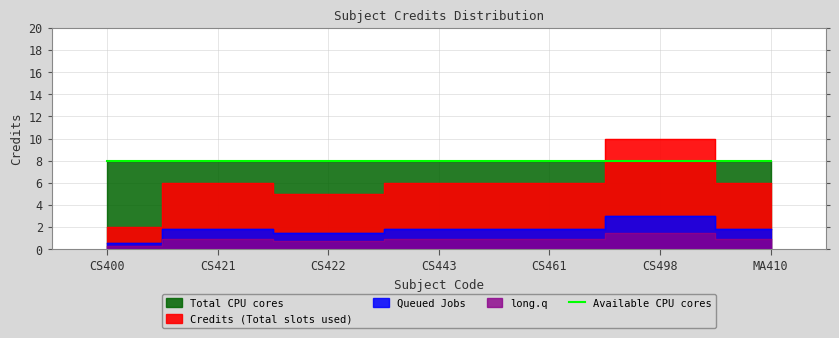

Which has a higher value, MA410 or CS498?

CS498